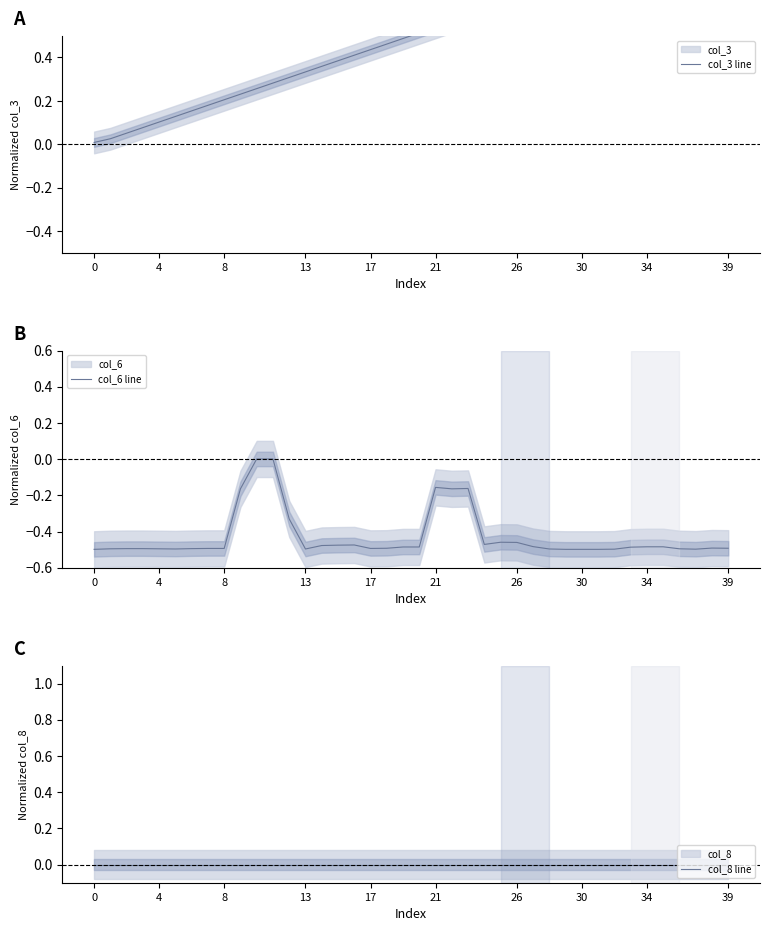

What is the sum of all col_3 line values?

19.7